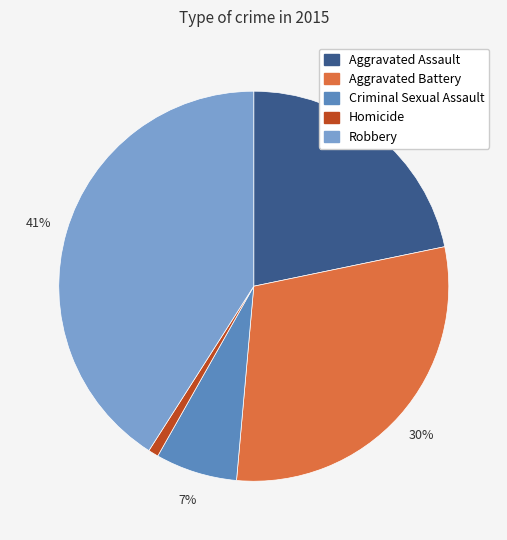

Is it true that Aggravated Assault is 22% of the pie?

True